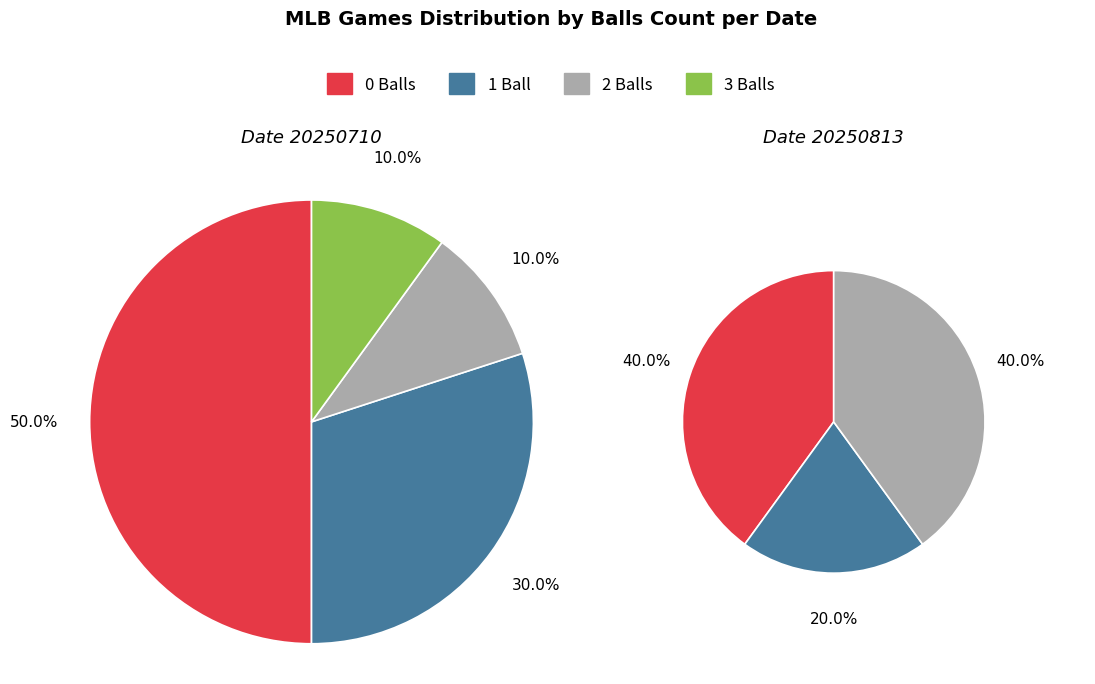

The 1 slice represents 21% of the pie. True or false?

False